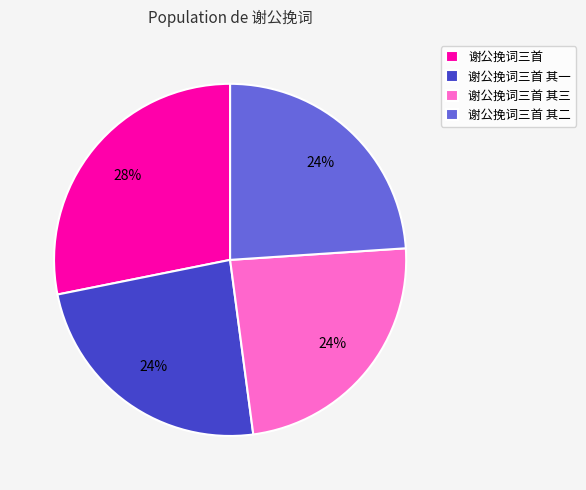

Is there any slice that represents more than half of the pie?

No